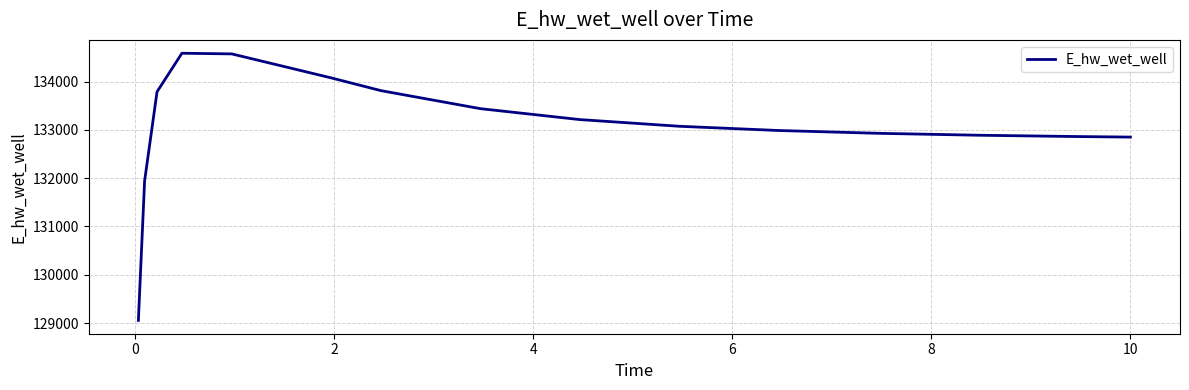

What is the greatest value displayed?

134587.4